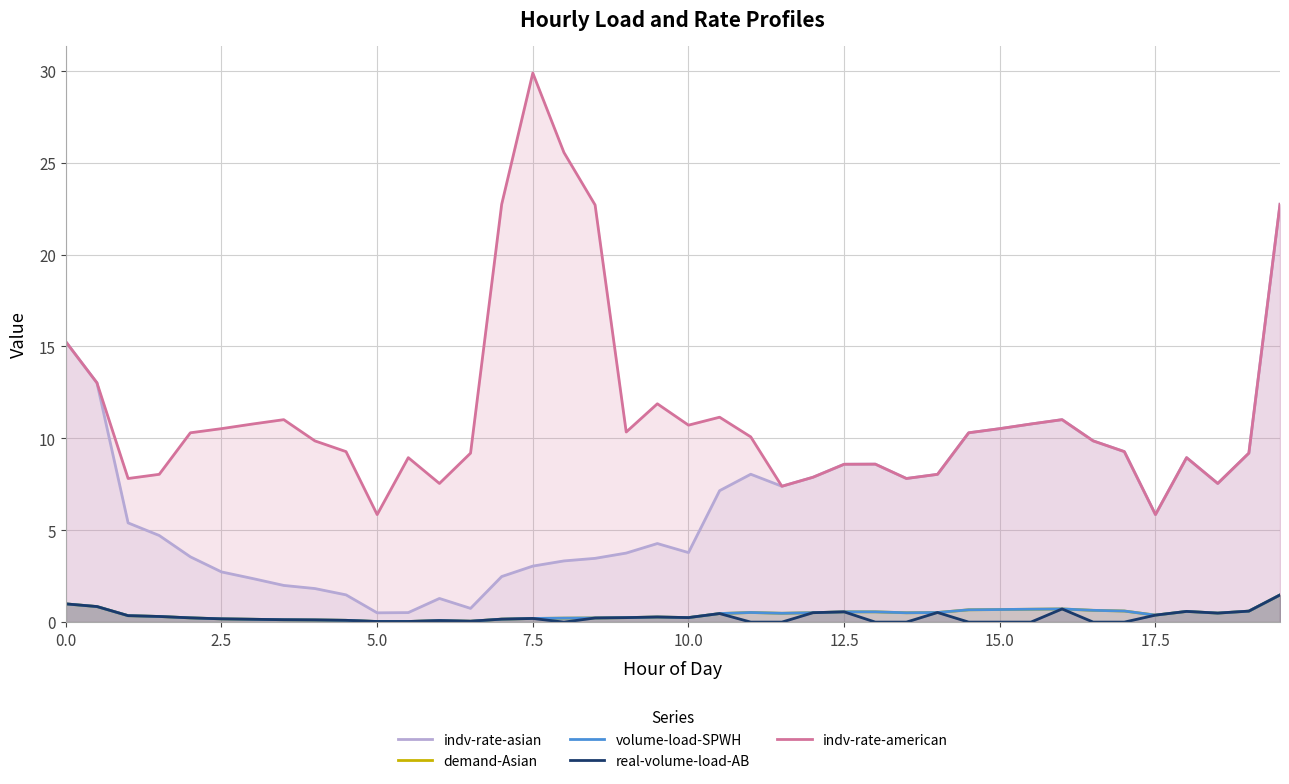

How many interior local peaks does the indv-rate-asian series have?

6